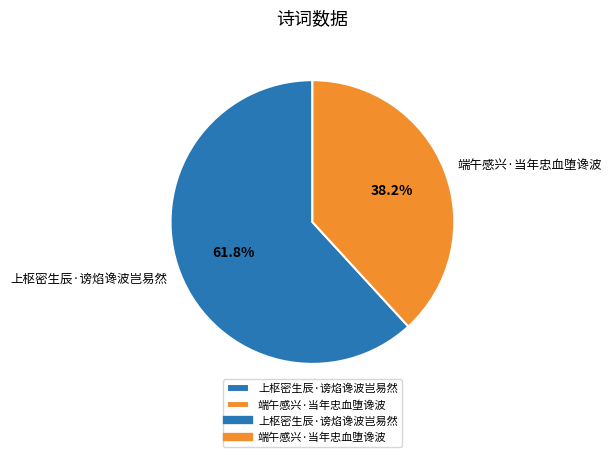

What percentage is the 上枢密生辰·谤焰谗波岂易然 slice, to the nearest percent?

62%